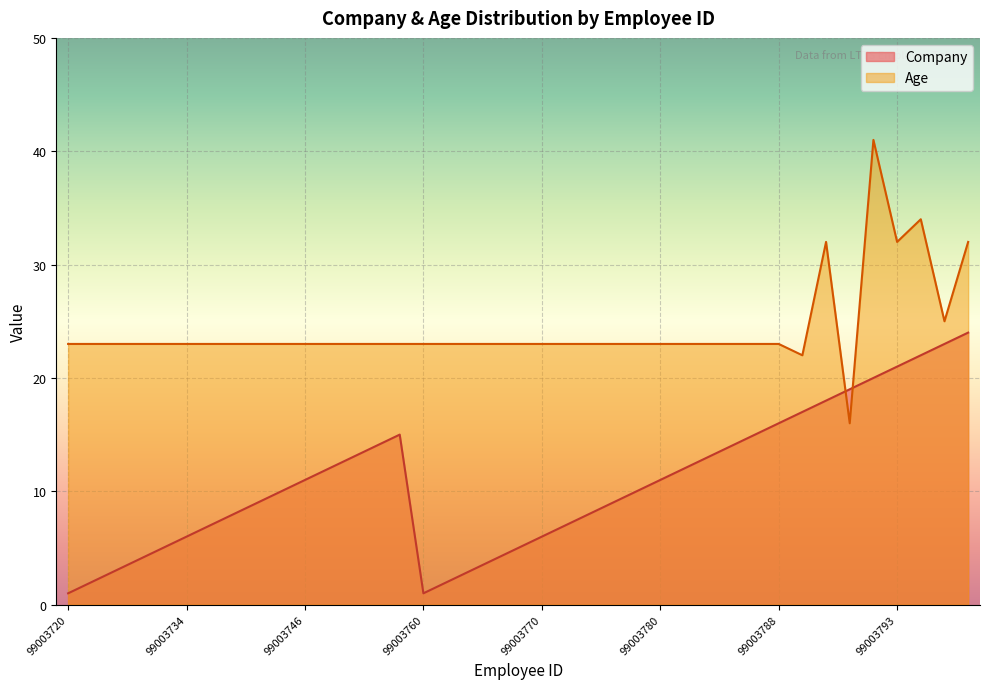

Reading left to right, extract all data points from this chart.

Company: 99003720=1	99003721=2	99003726=3	99003731=4	99003733=5	99003734=6	99003735=7	99003737=8	99003738=9	99003743=10	99003746=11	99003751=12	99003753=13	99003755=14	99003758=15	99003760=1	99003763=2	99003766=3	99003768=4	99003769=5	99003770=6	99003772=7	99003774=8	99003776=9	99003779=10	99003780=11	99003781=12	99003784=13	99003786=14	99003787=15	99003788=16	99003789=17	99003790=18	99003791=19	99003792=20	99003793=21	99003794=22	99003795=23	99003796=24
Age: 99003720=23	99003721=23	99003726=23	99003731=23	99003733=23	99003734=23	99003735=23	99003737=23	99003738=23	99003743=23	99003746=23	99003751=23	99003753=23	99003755=23	99003758=23	99003760=23	99003763=23	99003766=23	99003768=23	99003769=23	99003770=23	99003772=23	99003774=23	99003776=23	99003779=23	99003780=23	99003781=23	99003784=23	99003786=23	99003787=23	99003788=23	99003789=22	99003790=32	99003791=16	99003792=41	99003793=32	99003794=34	99003795=25	99003796=32